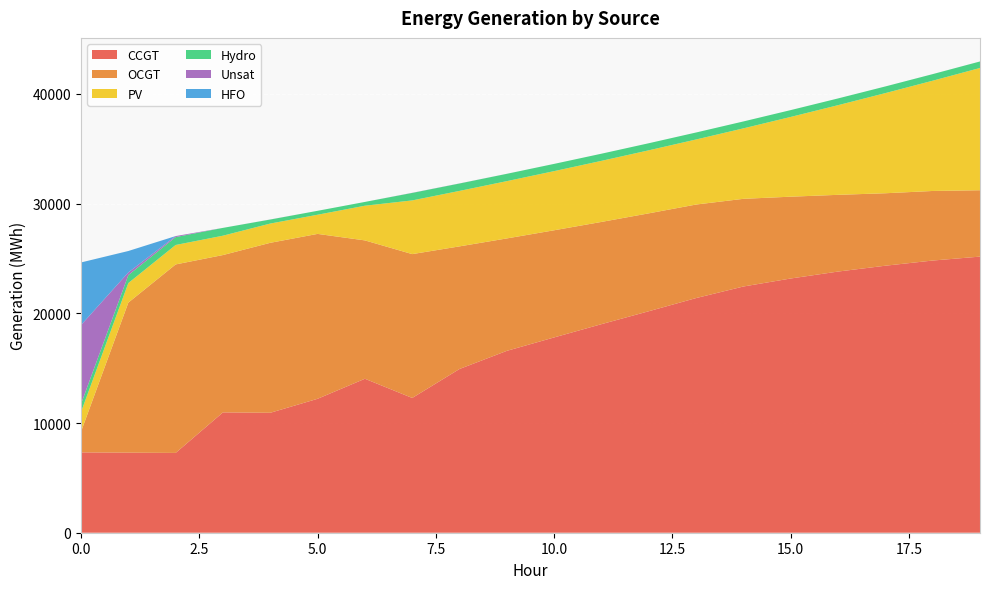

Reading left to right, extract all data points from this chart.

CCGT: 0=7323	1=7299	2=7274	3=10969	4=10933	5=12208	6=14034	7=12284	8=14926	9=16579	10=17803	11=19012	12=20190	13=21390	14=22444	15=23174	16=23806	17=24339	18=24810	19=25169
OCGT: 0=1891	1=13678	2=17182	3=14343	4=15494	5=15031	6=12612	7=13113	8=11176	9=10248	10=9767	11=9319	12=8923	13=8526	14=7992	15=7457	16=6994	17=6605	18=6342	19=6050
PV: 0=1791	1=1782	2=1773	3=1764	4=1756	5=1747	6=3162	7=4895	8=5057	9=5222	10=5392	11=5567	12=5746	13=5930	14=6424	15=7271	16=8173	17=9129	18=10051	19=11145
Hydro: 0=734	1=726	2=719	3=712	4=366	5=358	6=345	7=682	8=675	9=667	10=660	11=652	12=645	13=637	14=630	15=623	16=615	17=608	18=600	19=593
Unsat: 0=7192	1=243	2=93	3=0	4=6	5=0	6=0	7=11	8=7	9=2	10=0	11=0	12=0	13=0	14=0	15=0	16=0	17=0	18=1	19=1
HFO: 0=5705	1=1952	2=0	3=0	4=0	5=0	6=0	7=0	8=0	9=0	10=0	11=0	12=0	13=0	14=0	15=0	16=0	17=0	18=0	19=0